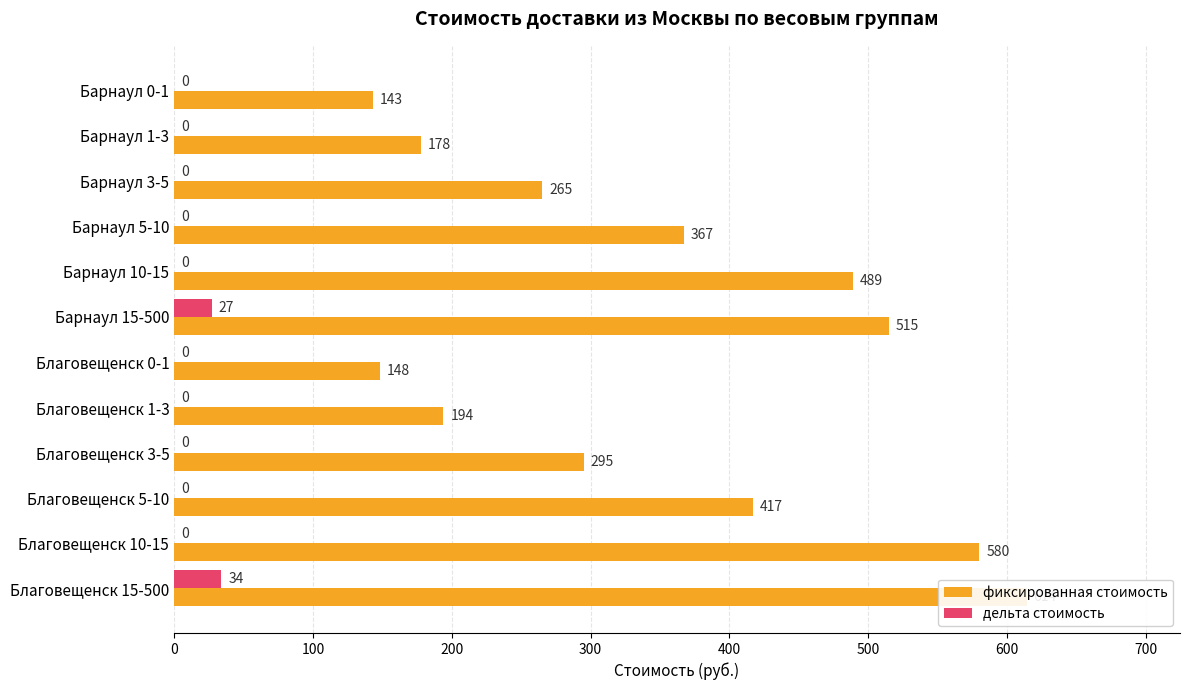

At how many categories does at least one series exceed 468?

4